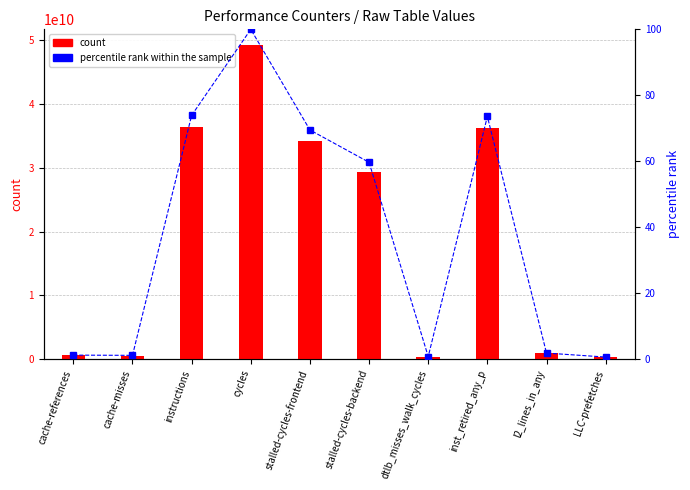

Reading left to right, extract all data points from this chart.

count: 600923988.0	566597585.0	36401552157.0	49247104738.0	34220264371.0	29389826792.0	386930235.0	36239667216.0	905776836.0	310423254.0
percentile rank within the sample: 1.2	1.2	73.9	100.0	69.5	59.7	0.8	73.6	1.8	0.6